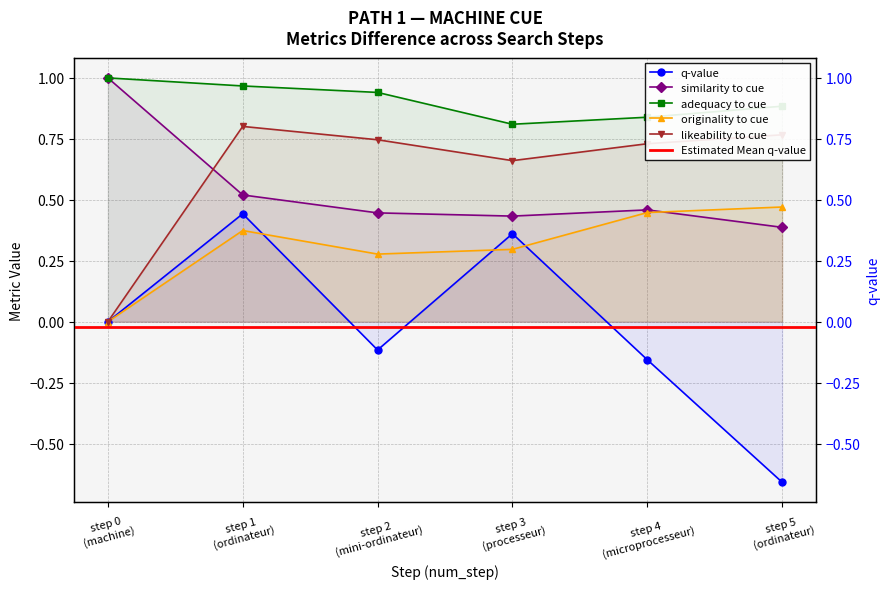

List the series in order of their peak value, lowest first.

q-value, originality_to_cue, likeability_to_cue, similarity_to_cue, adequacy_to_cue